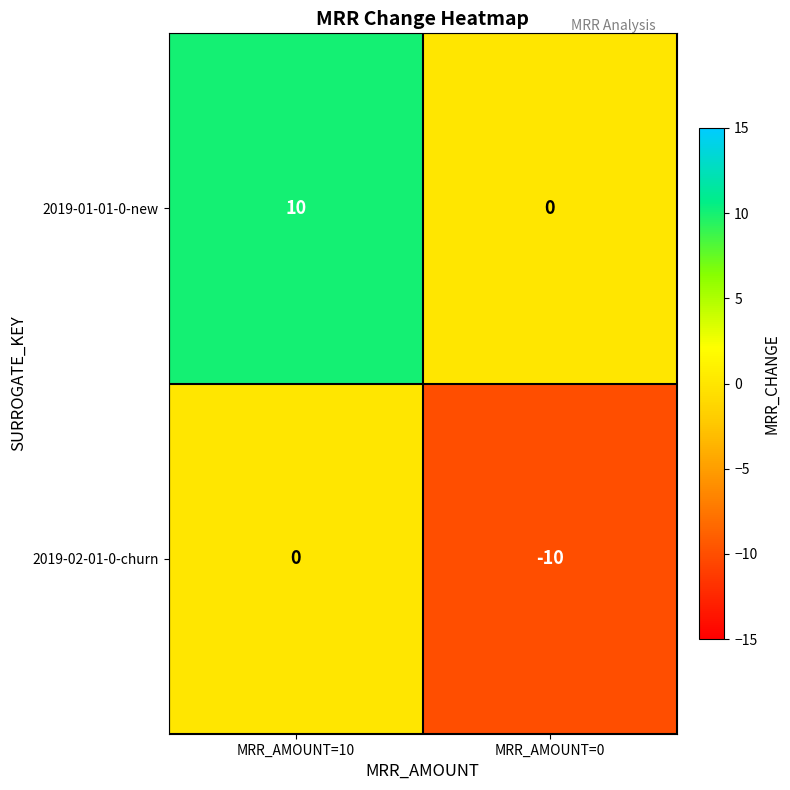

What is the spread (max minus min) of values at MRR_AMOUNT=0?

10